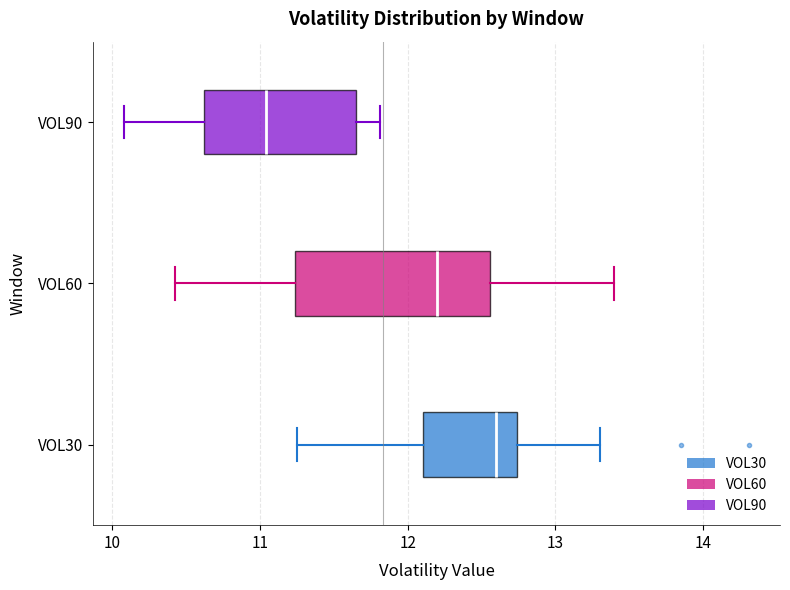

Which box has the furthest to the left median line?

VOL90